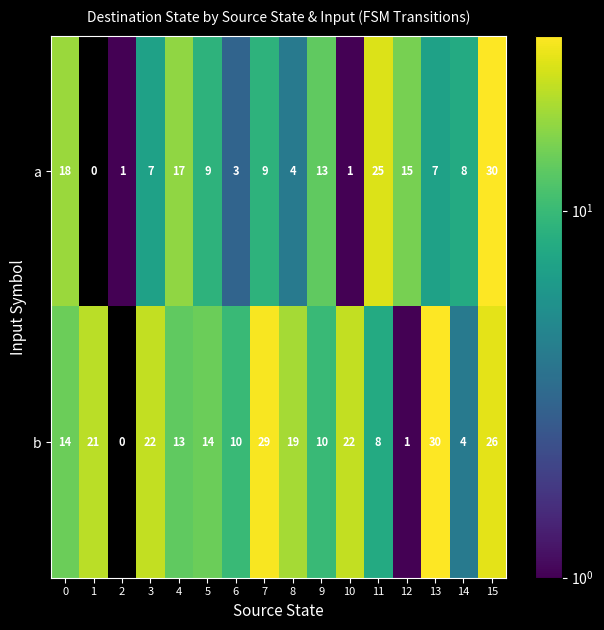

What is the maximum value for a?

30